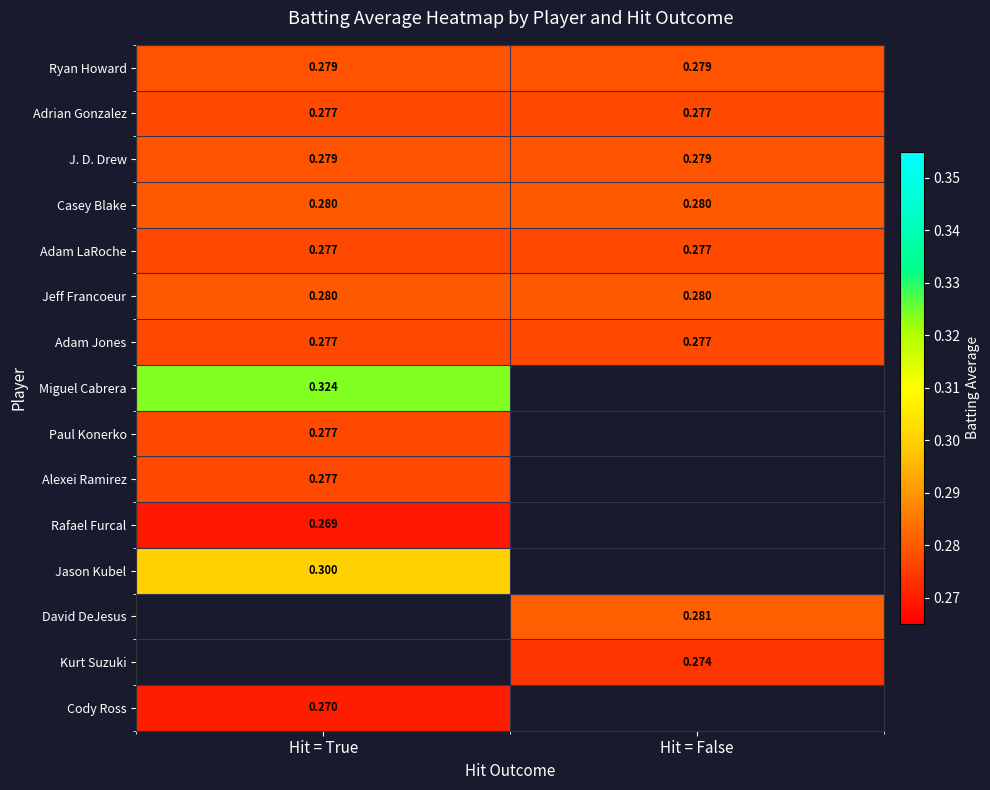

At which category does the chart reach its peak across all series?

Hit = True